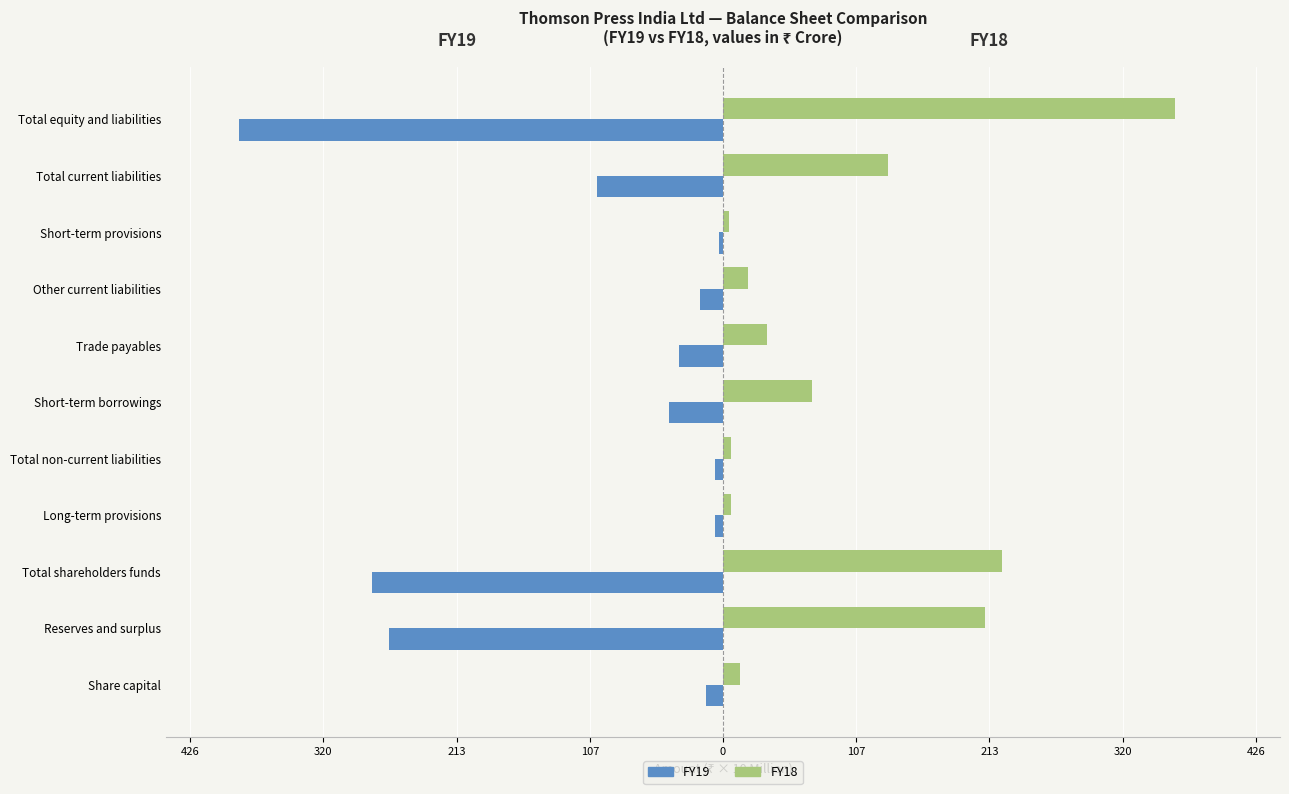

What are all the series names shown in the legend?

FY19, FY18